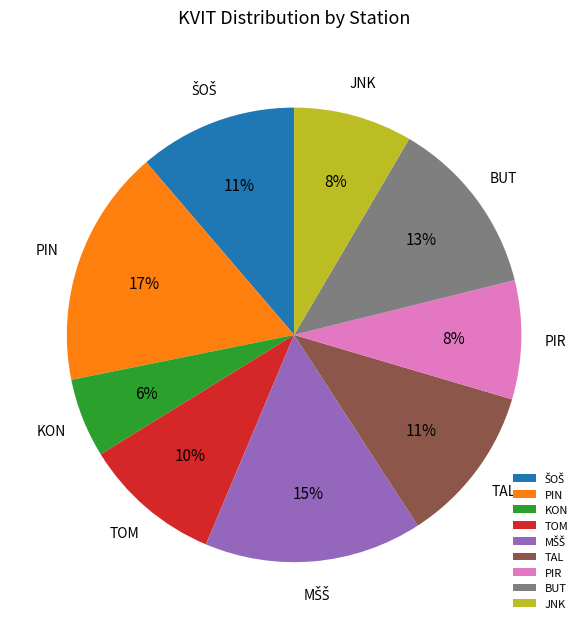

Between TOM and BUT, which is larger?

BUT